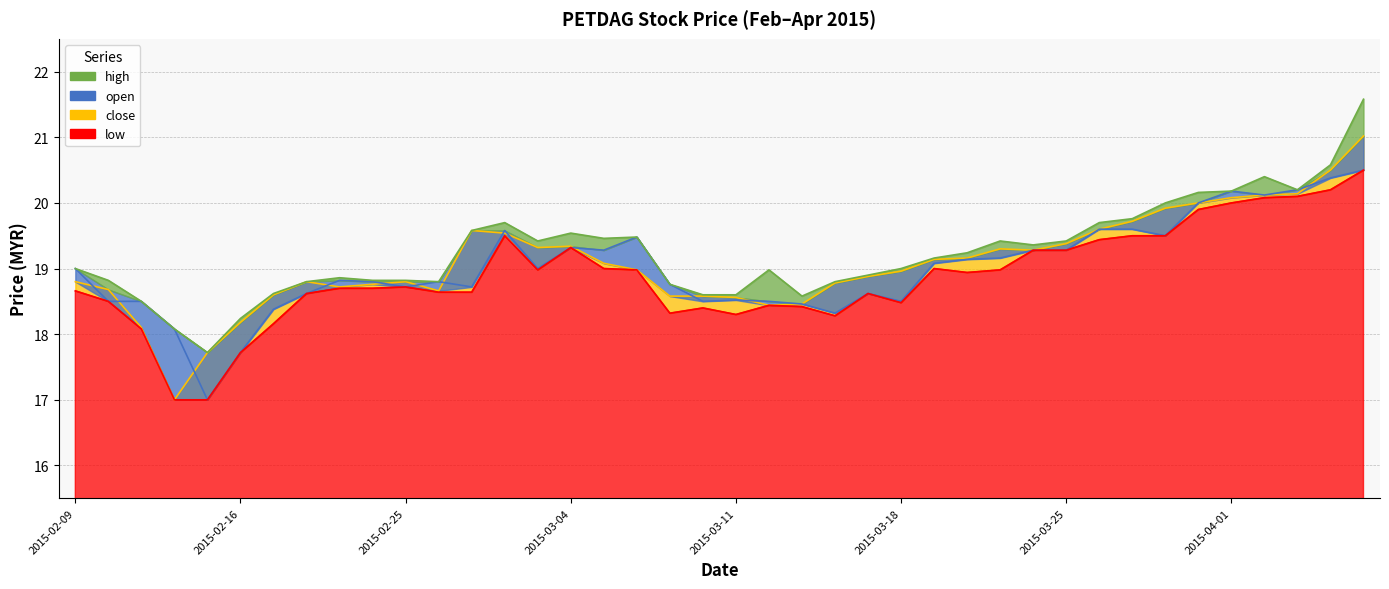

What are all the series names shown in the legend?

open, high, low, close